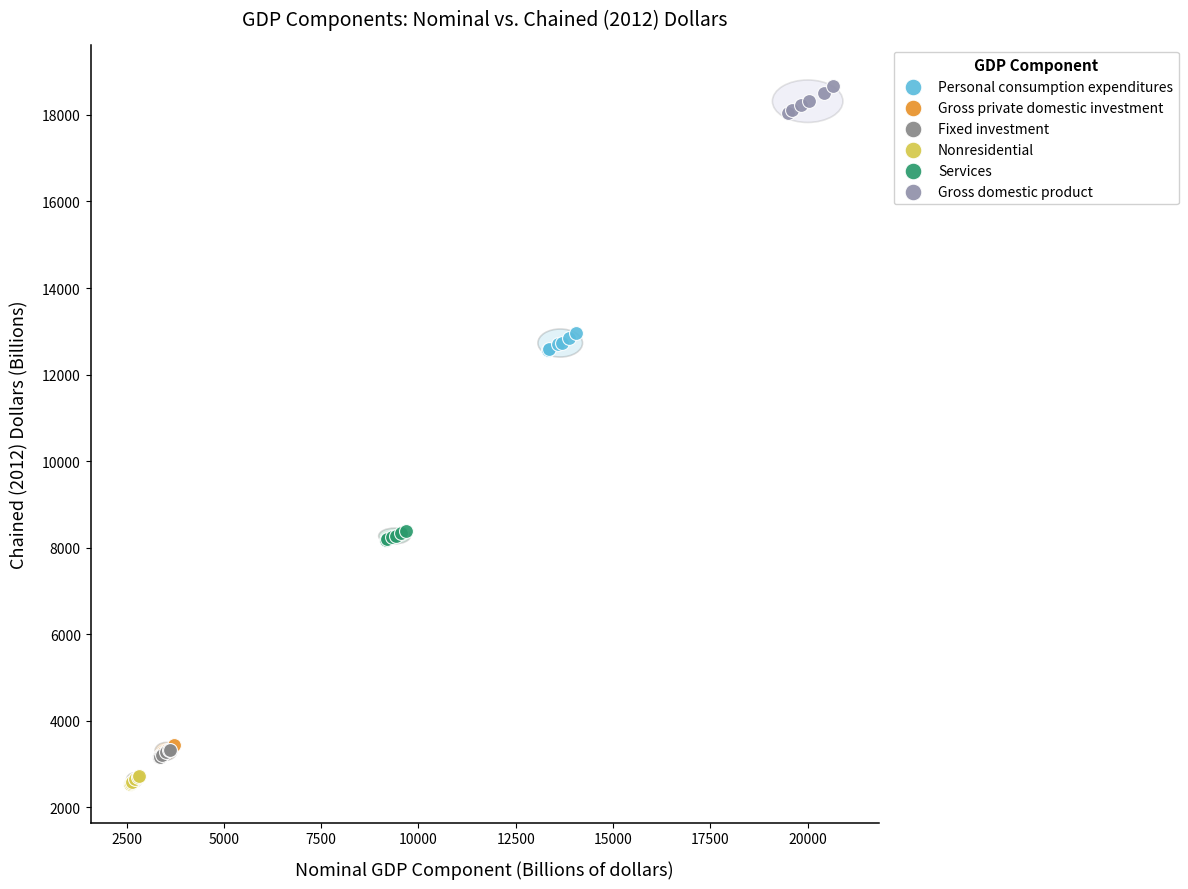

Which series reaches the maximum Y coordinate?

Gross domestic product